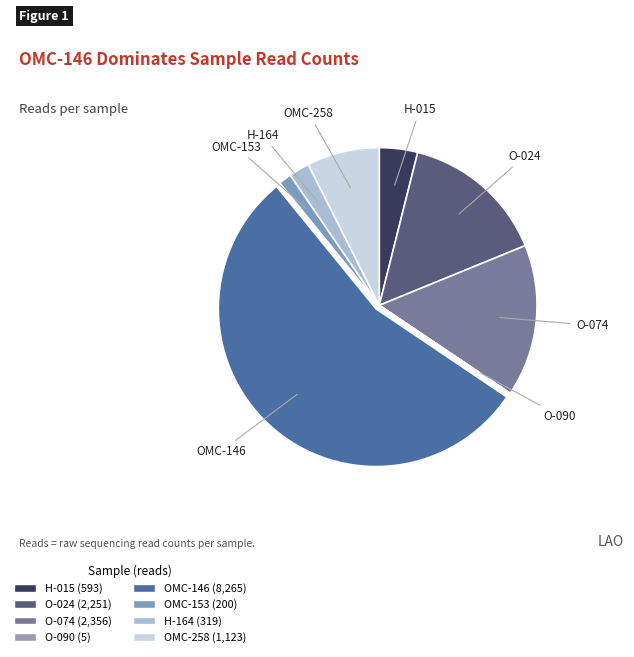

Which slice is the largest?

OMC-146